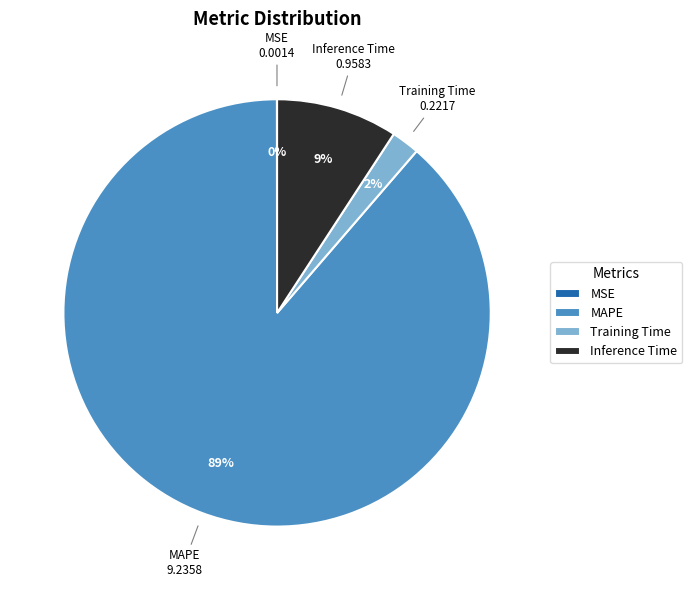

The MAPE slice represents 97% of the pie. True or false?

False